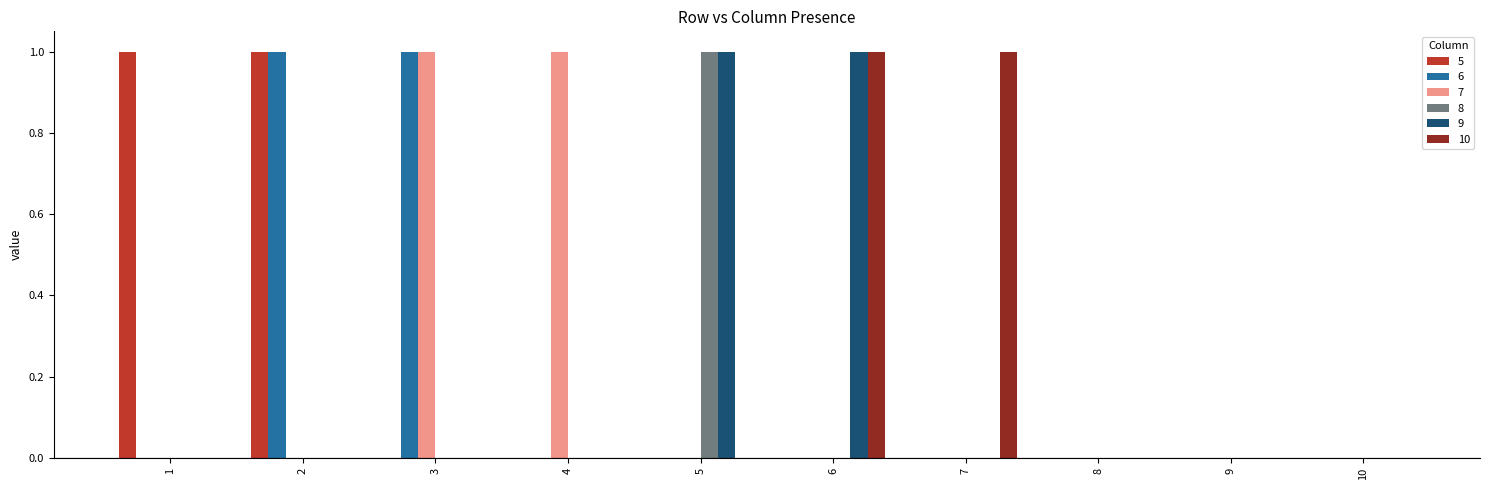

Is it true that 7 equals 1 at 4?

True